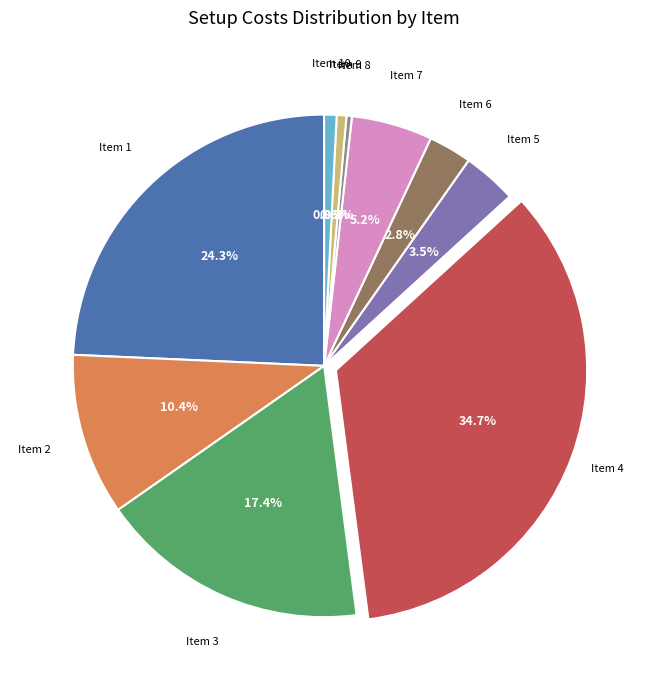

Does any single category account for the majority?

No